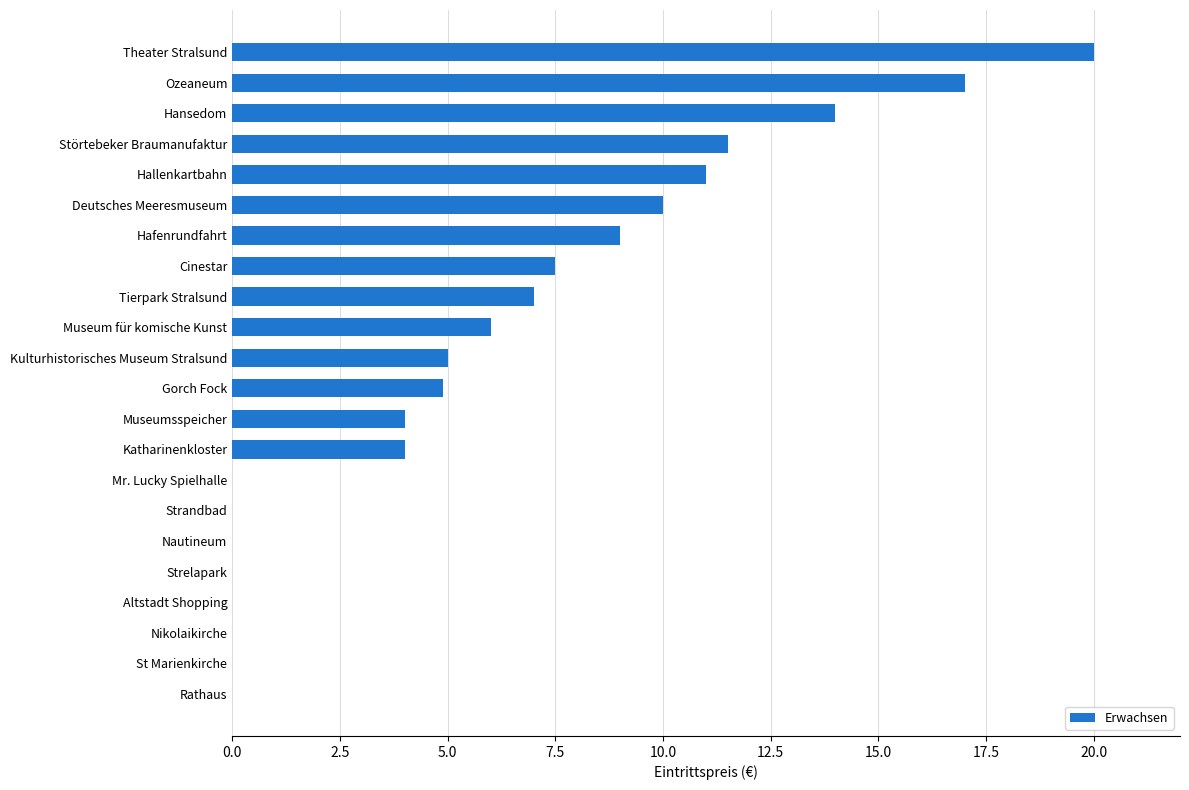

The value at Hansedom is 23.1. True or false?

False